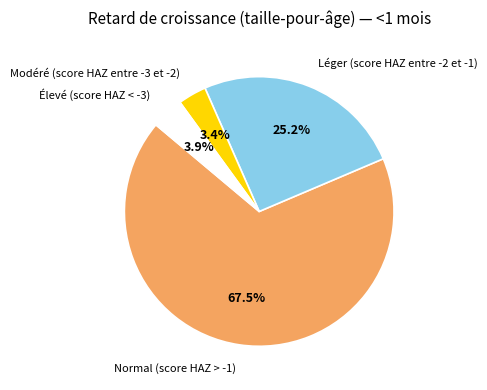

What is the total percentage of Normal (score HAZ > -1) and Élevé (score HAZ < -3)?

71.4%